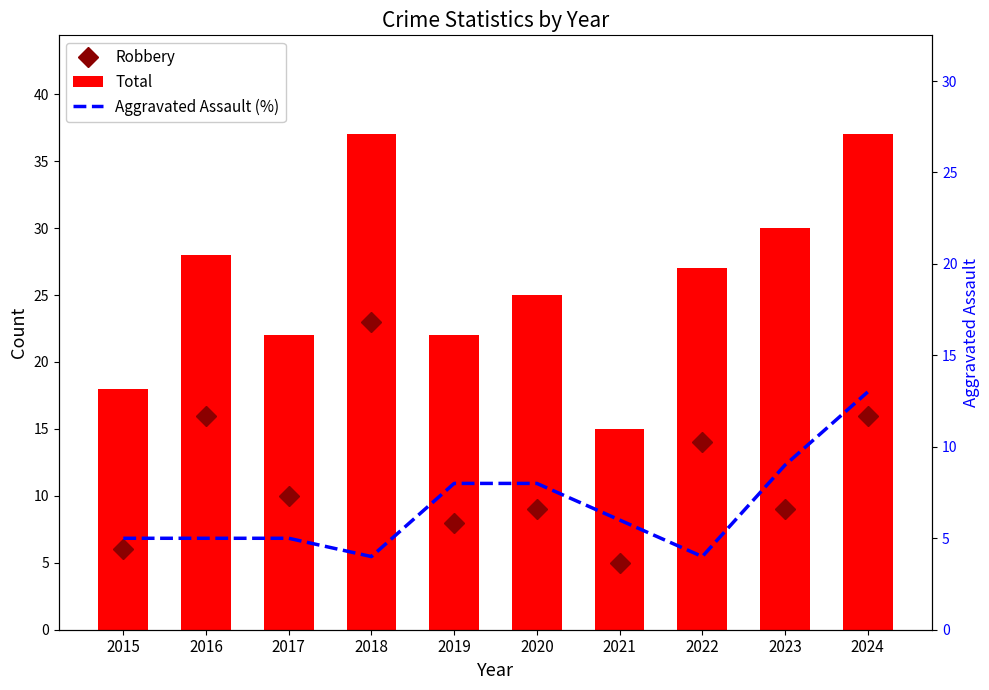

What is the maximum value shown in the chart?

37